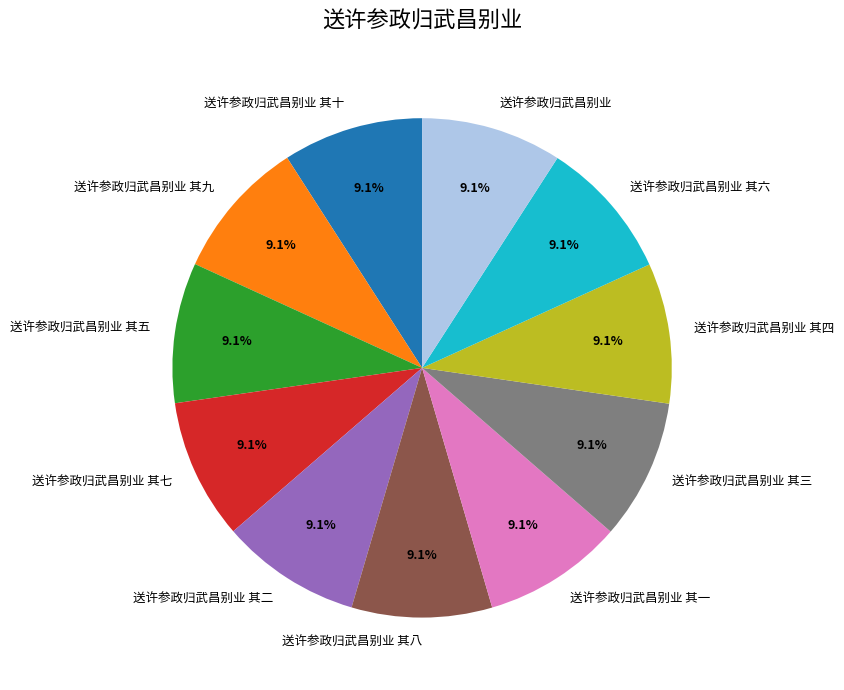

Do 送许参政归武昌别业 其五 and 送许参政归武昌别业 其八 together represent more than half of the pie?

No